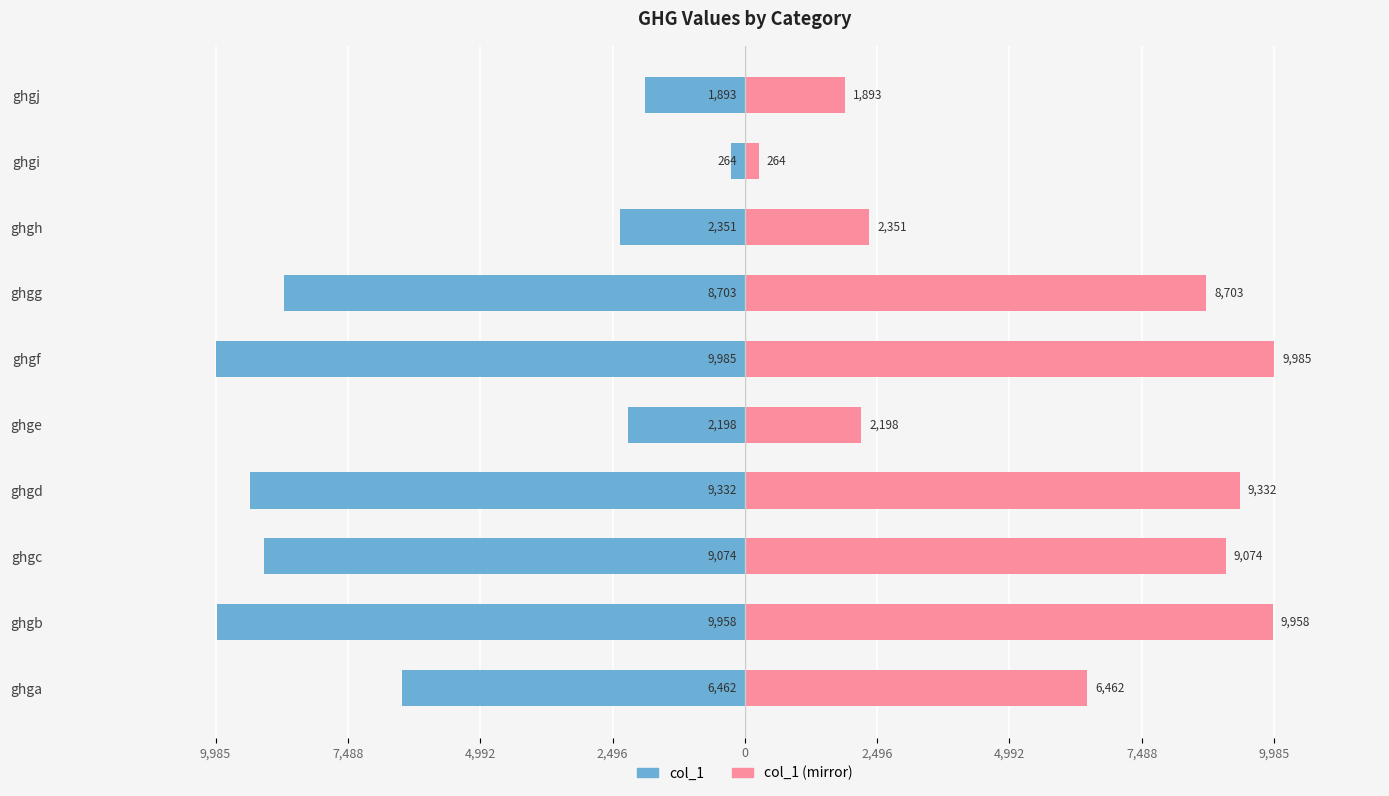

What is the value of the col_1 (mirror) bar at the 5th from the left?

2198